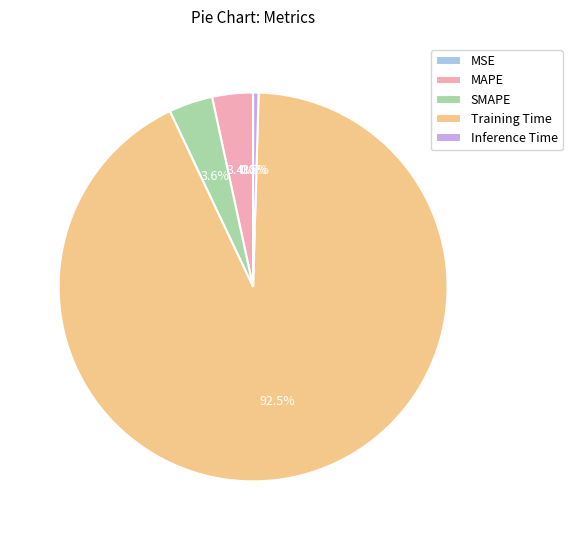

To the nearest percent, what is the difference between the largest and smallest slice percentages?

93%